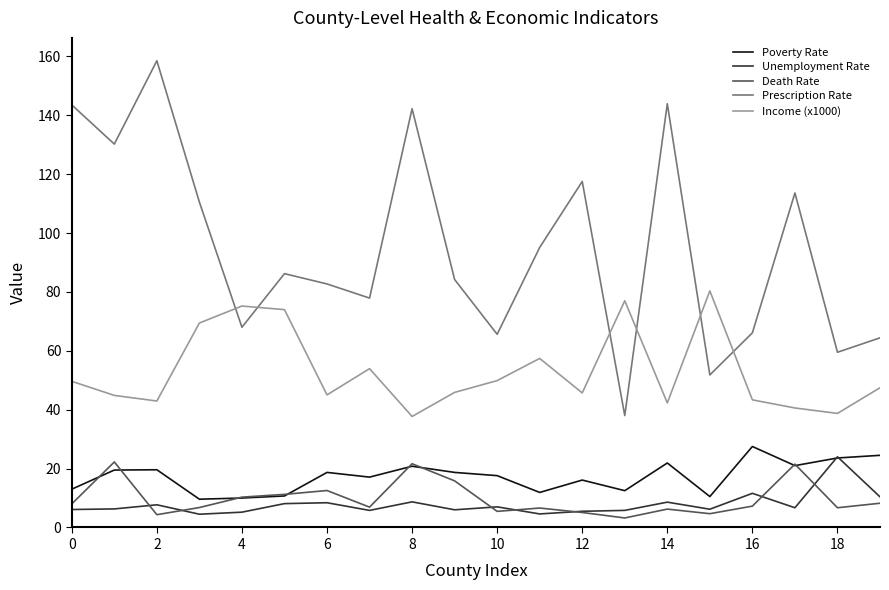

True or false: Income (x1000) and Prescription Rate intersect in this chart.

True